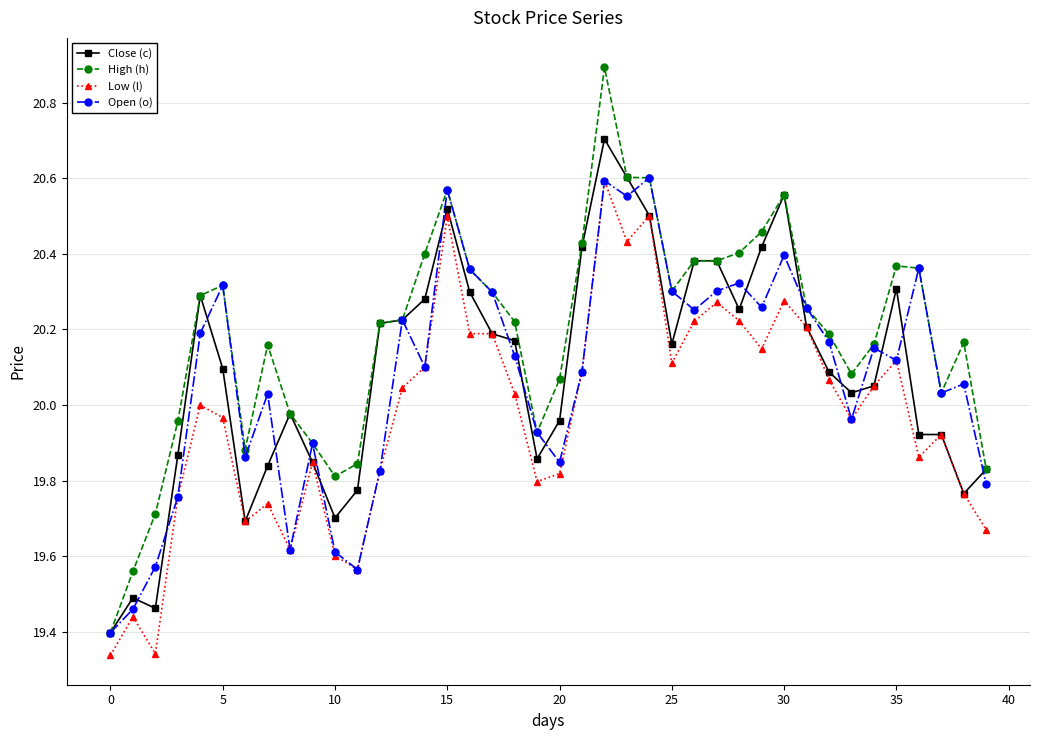

At how many categories does at least one series exceed 19?

40